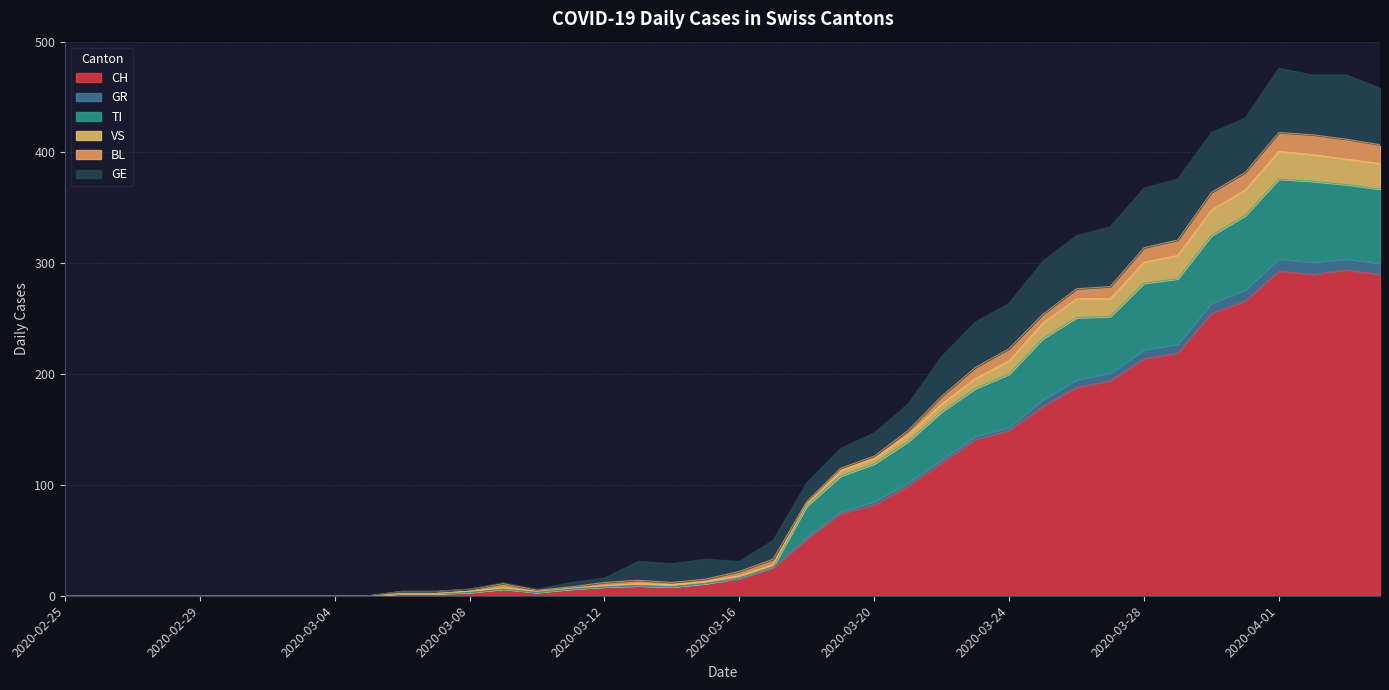

How many interior local peaks does the VS series have?

3